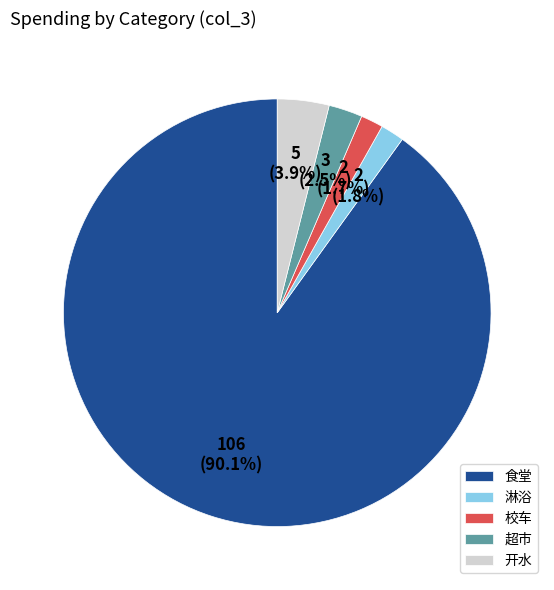

To the nearest percent, what is the difference between the 食堂 and 超市 slice percentages?

88%